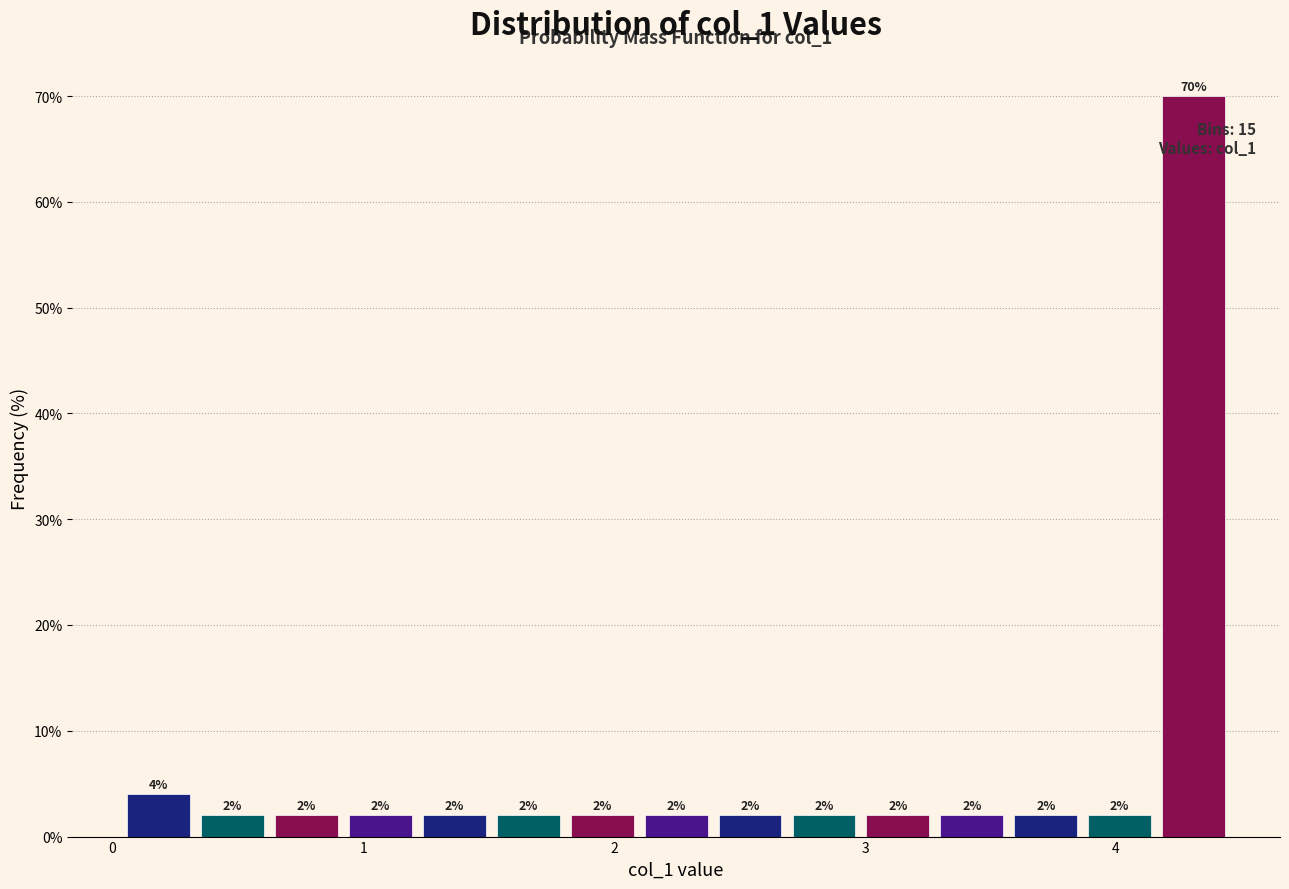

Read against the x-axis, roughly where is the centre of the tallest bar?

4.3